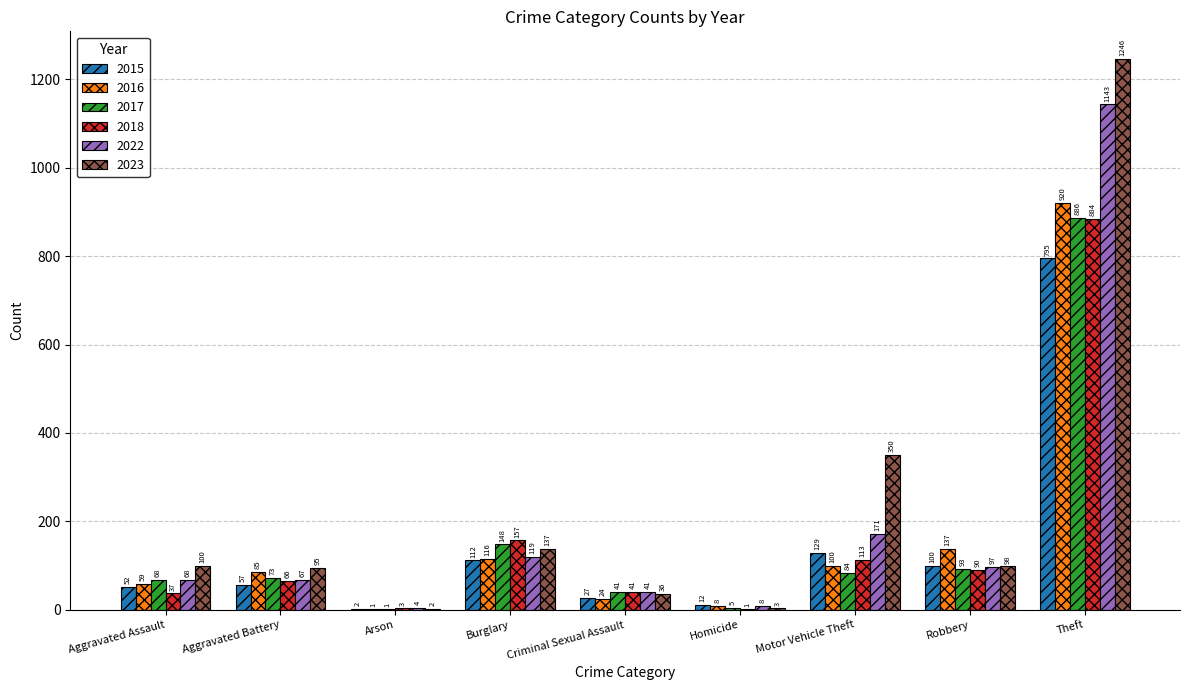

How many distinct data groups are displayed?

6